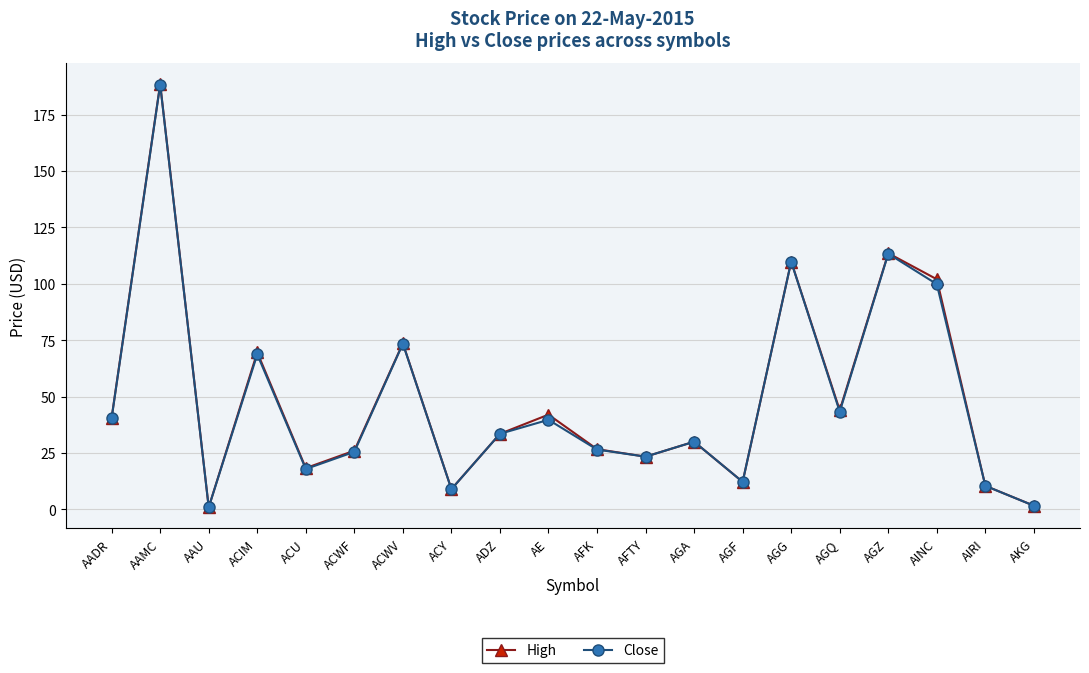

What is the label of the 11th point from the right?

AE